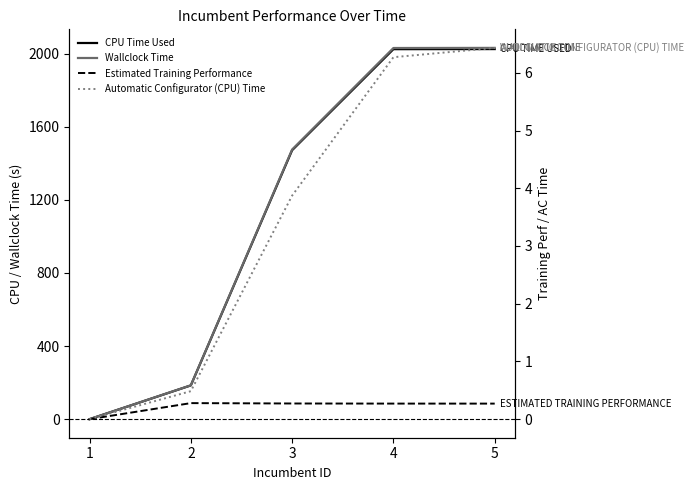

Rank the categories by Estimated Training Performance value from lowest to highest.

1, 5, 4, 3, 2